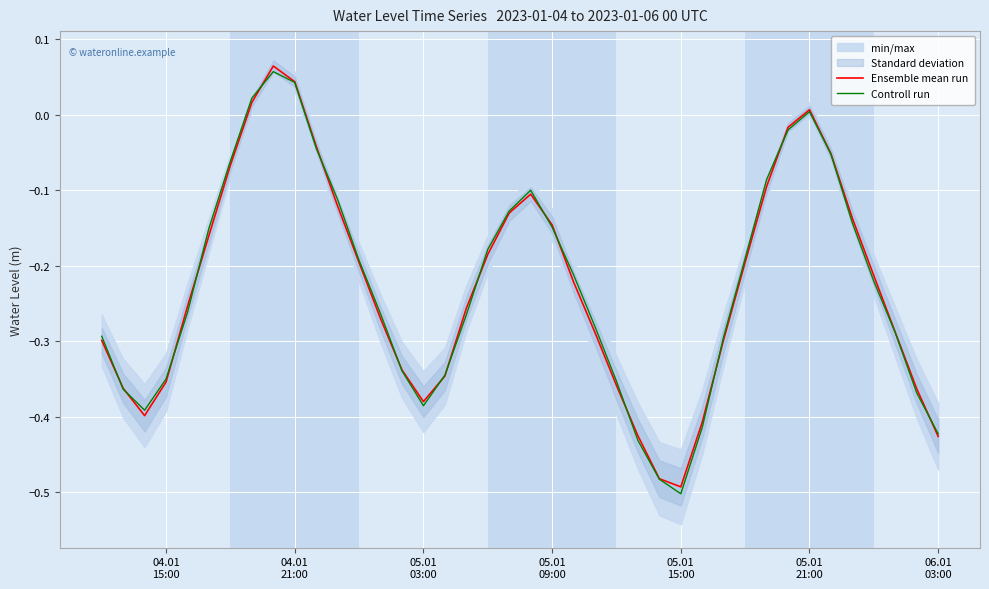

Which series ends up on top after the final intersection of Controll run and Ensemble mean run?

Controll run